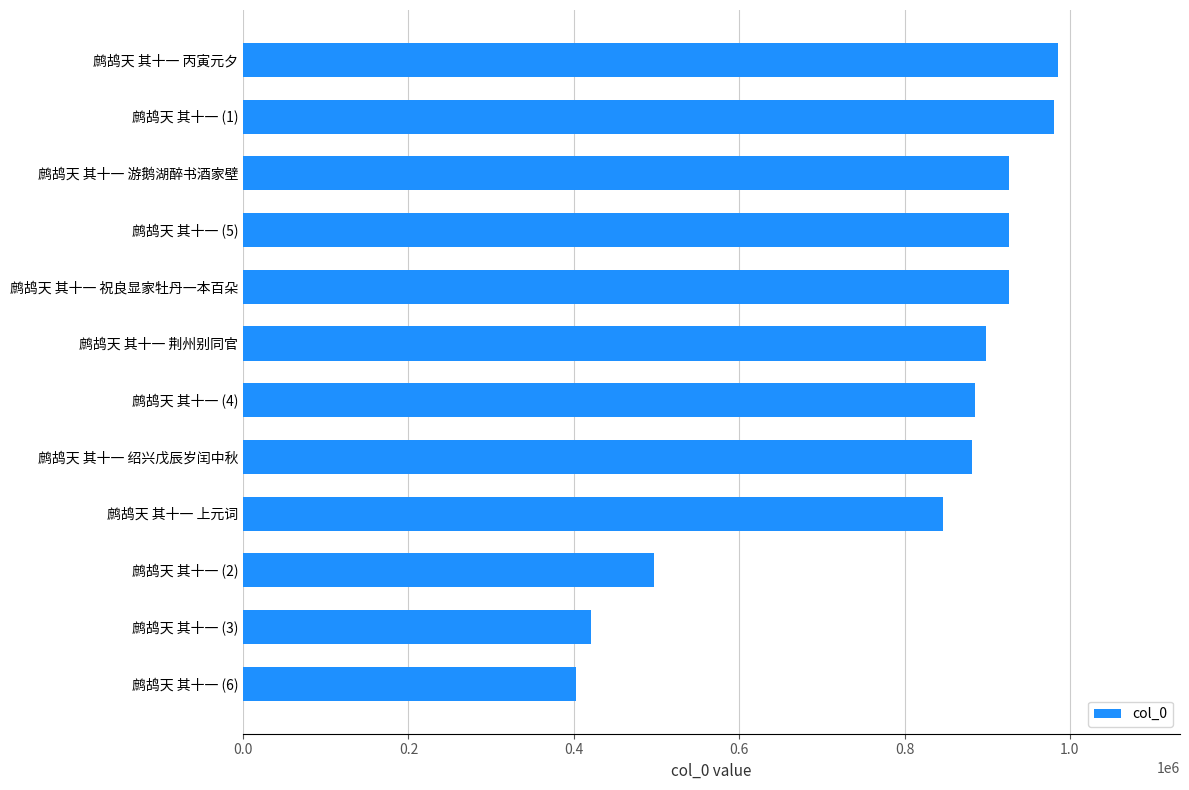

What is the difference between the maximum and minimum values?

582334